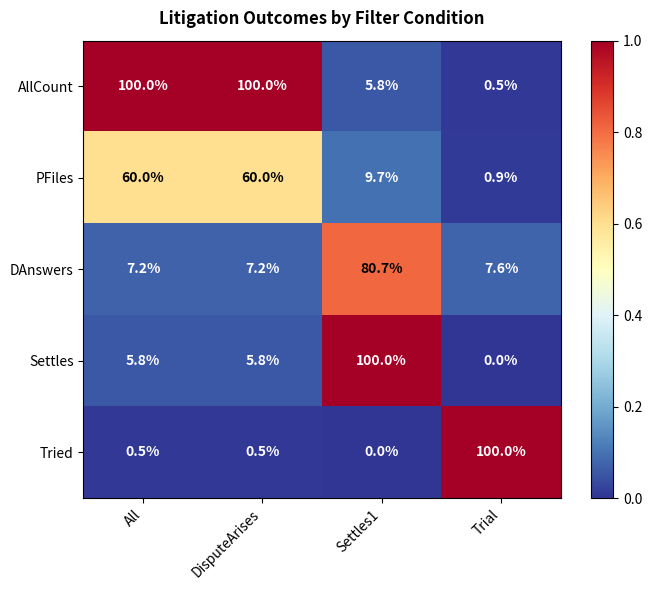

Rank the series at All from highest to lowest value.

AllCount, PFiles, DAnswers, Settles, Tried